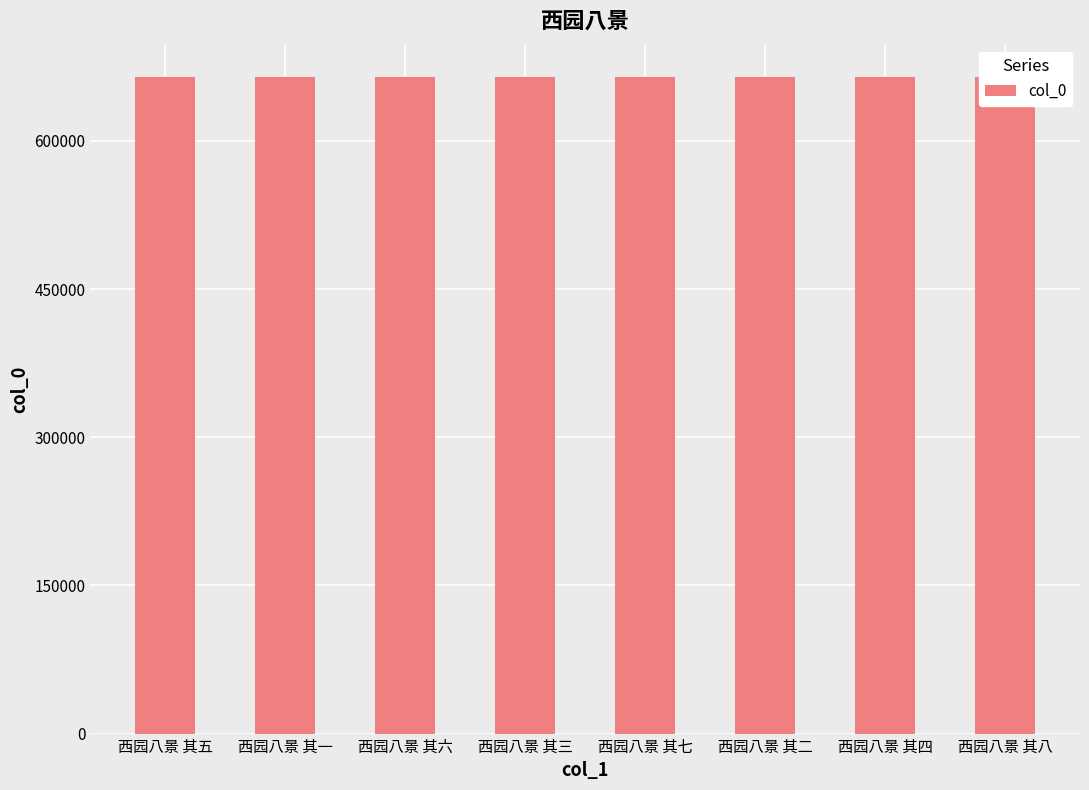

Reading left to right, extract all data points from this chart.

西园八景 其五=664304	西园八景 其一=664300	西园八景 其六=664305	西园八景 其三=664302	西园八景 其七=664306	西园八景 其二=664301	西园八景 其四=664303	西园八景 其八=664307